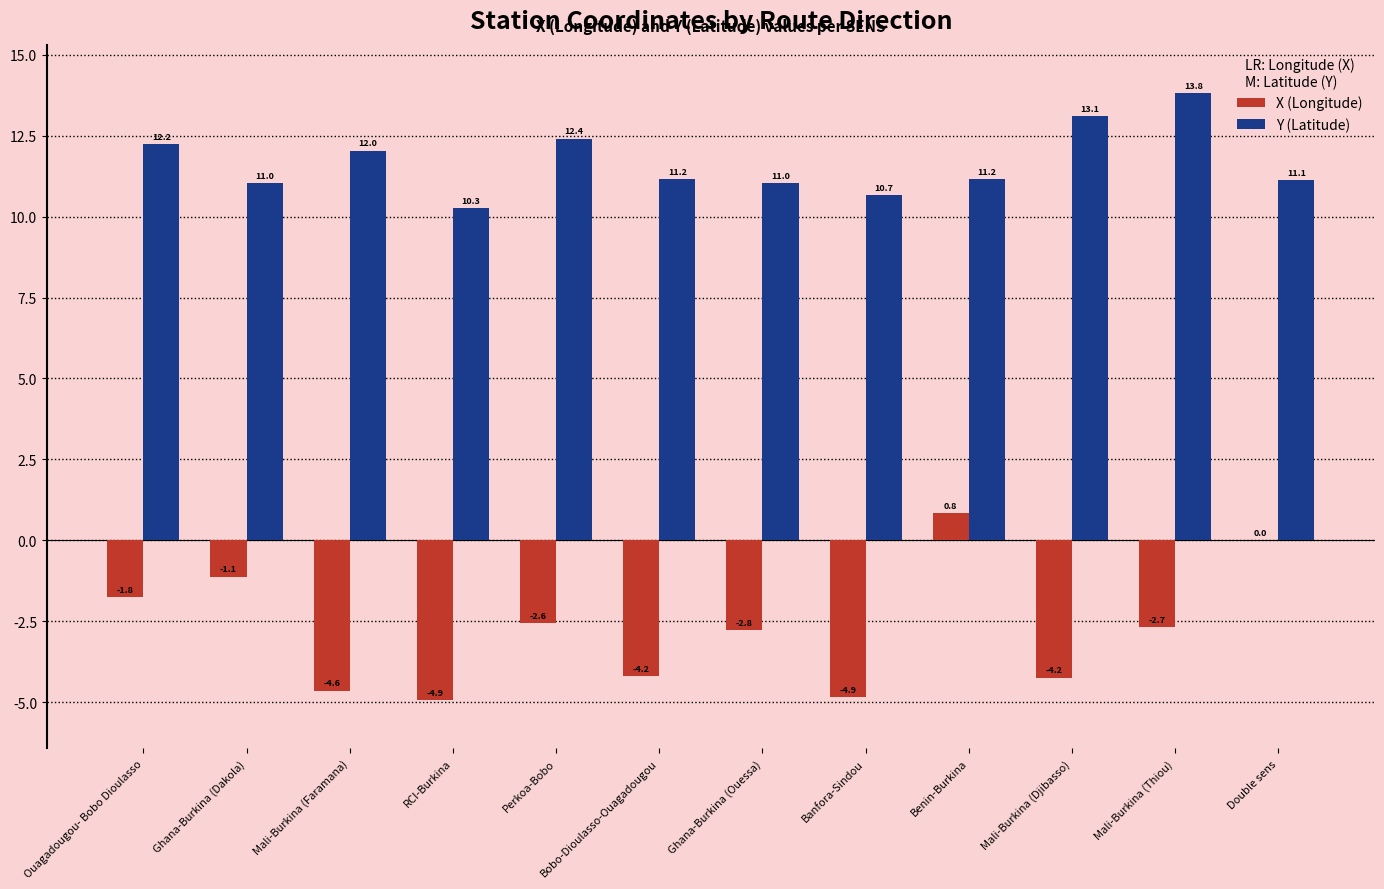

What is the difference between the X (Longitude) values at Perkoa-Bobo and Ghana-Burkina (Ouessa)?

0.2